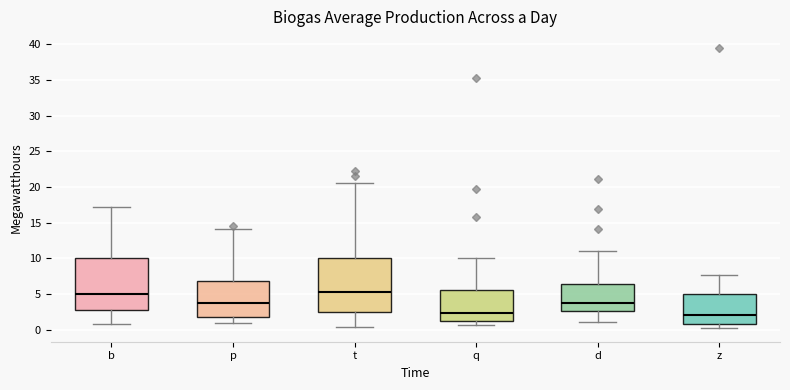

Reading left to right, read every box against the y-axis: the position of its median line, the range the box covers, and the ends of its whiskers. The values are not printed on the chart, so give them approximately, as read against the axis.

b: median 5.0, box 3.0 to 10.0, whiskers 1.0 to 17.0
p: median 4.0, box 2.0 to 7.0, whiskers 1.0 to 14.0
t: median 5.5, box 2.5 to 10.0, whiskers 0.5 to 20.5
q: median 2.5, box 1.0 to 5.5, whiskers 0.5 to 10.0
d: median 3.5, box 2.5 to 6.5, whiskers 1.0 to 11.0
z: median 2.0, box 1.0 to 5.0, whiskers 0.5 to 7.5